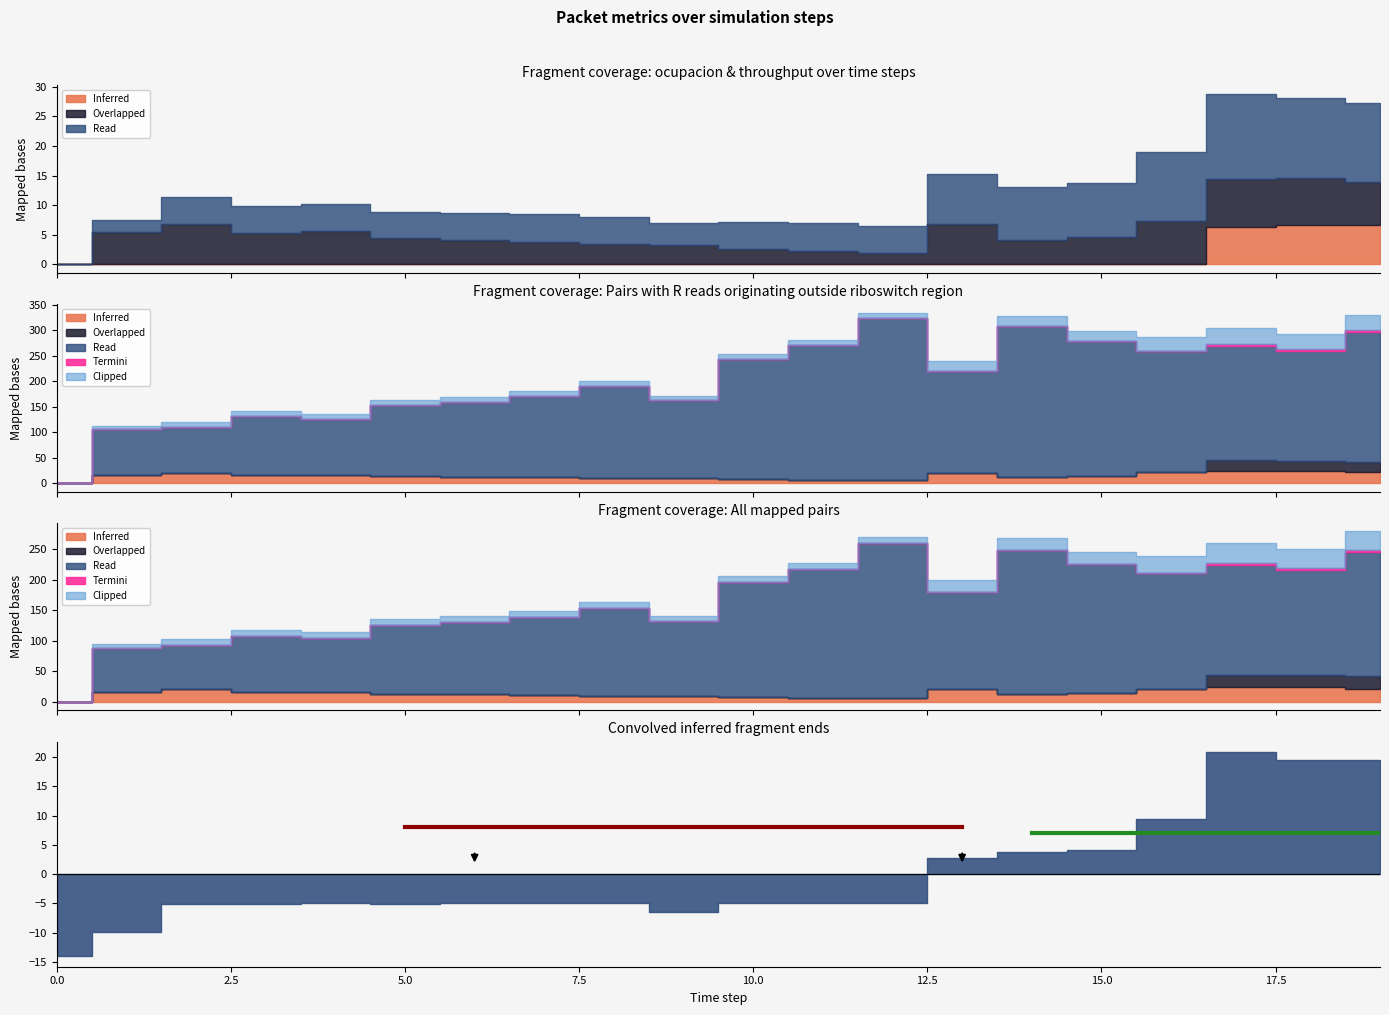

What position from the left is 0.0?

1